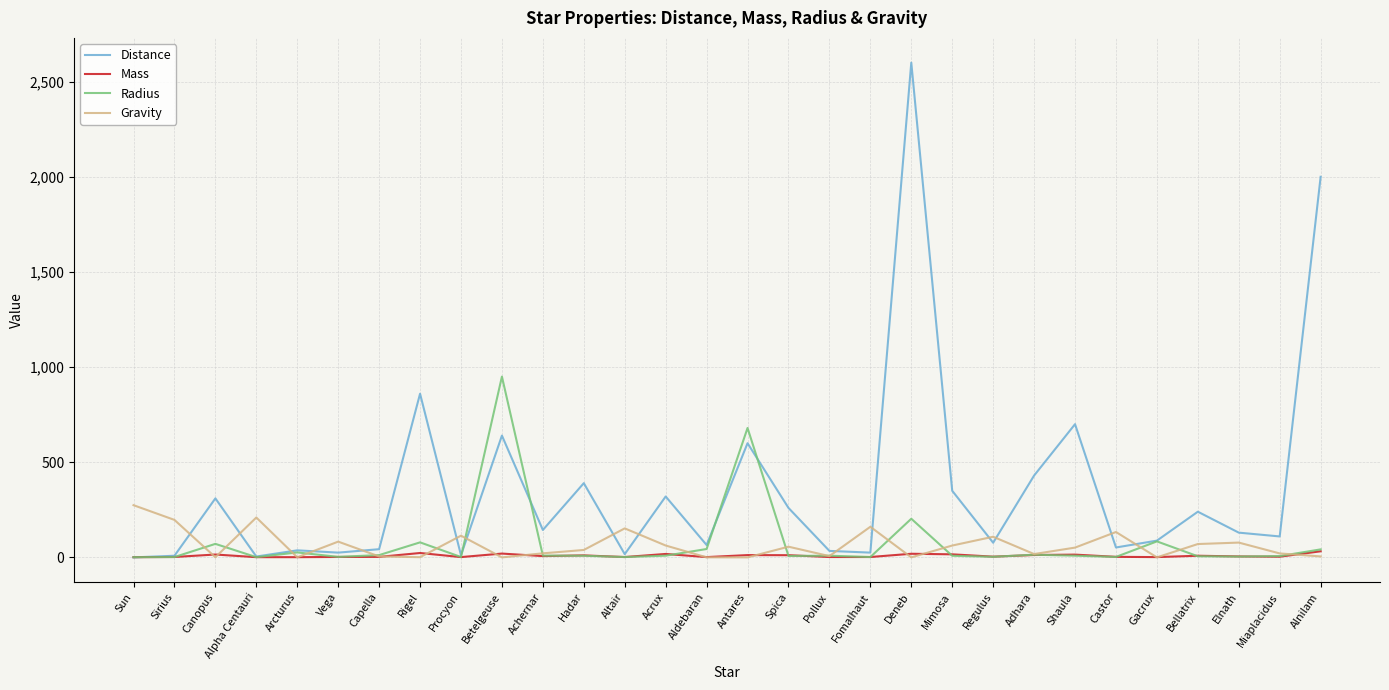

True or false: Radius and Gravity cross at least once.

True